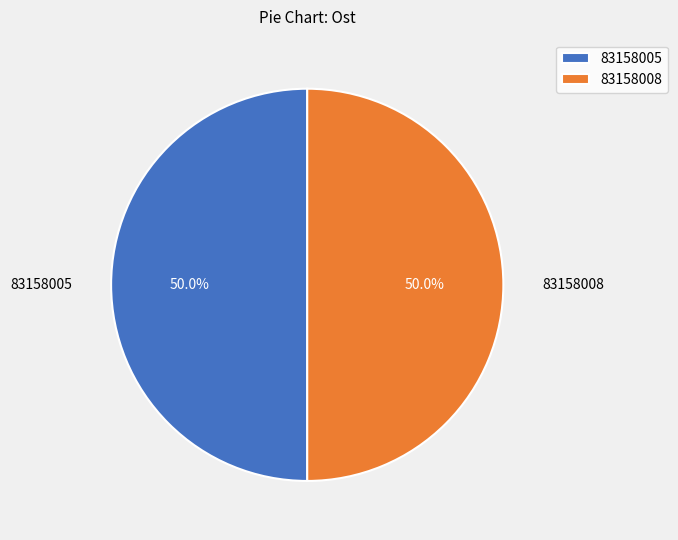

Approximately how many times larger is the value at 83158008 compared to 83158005?

1.0